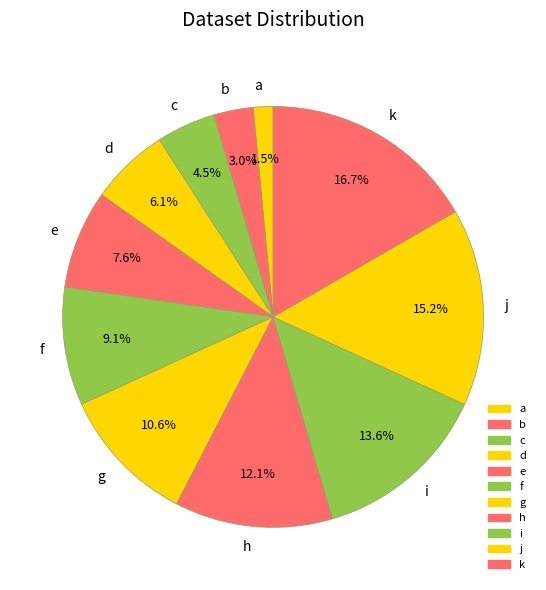

To the nearest percent, what is the difference between the a and b slice percentages?

2%